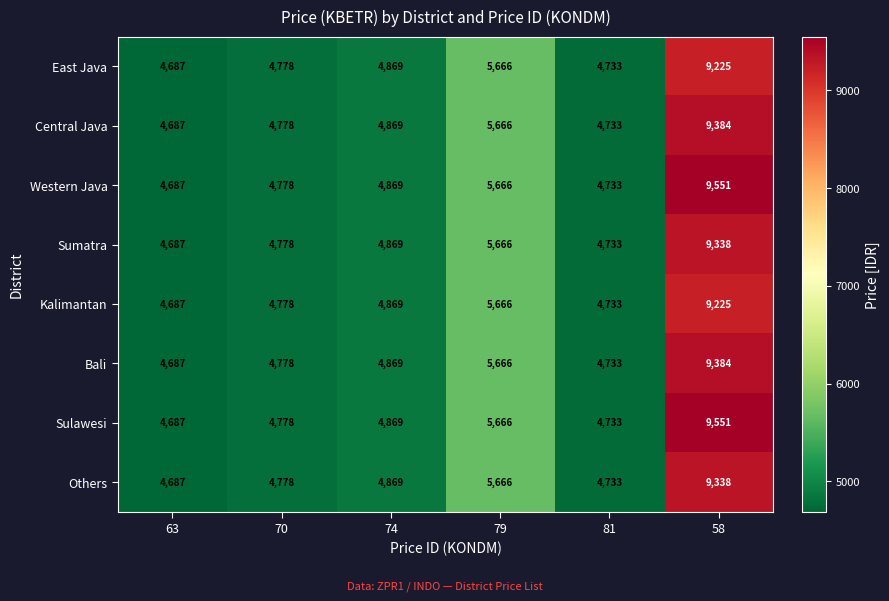

What is the average value of the Western Java series?

5714